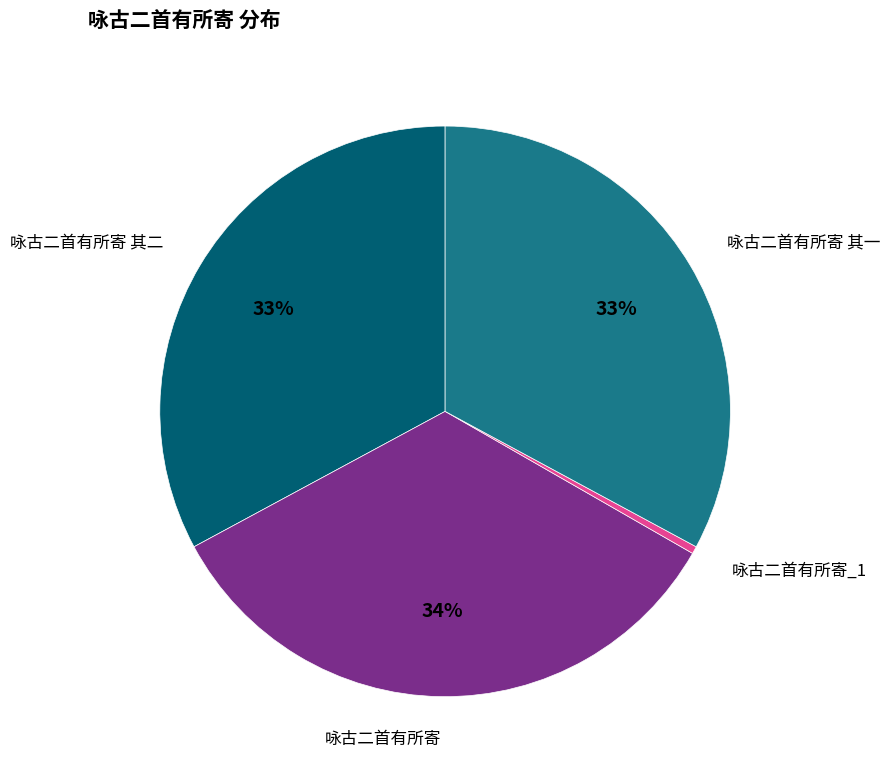

To the nearest percent, what is the average slice percentage?

25%